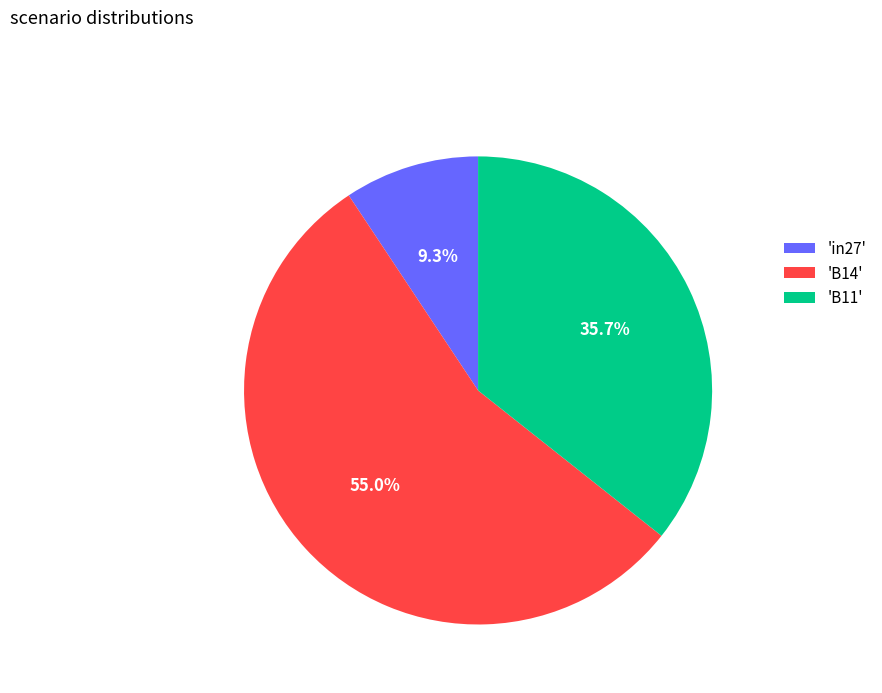

Which has a higher value, 'B11' or 'in27'?

'B11'